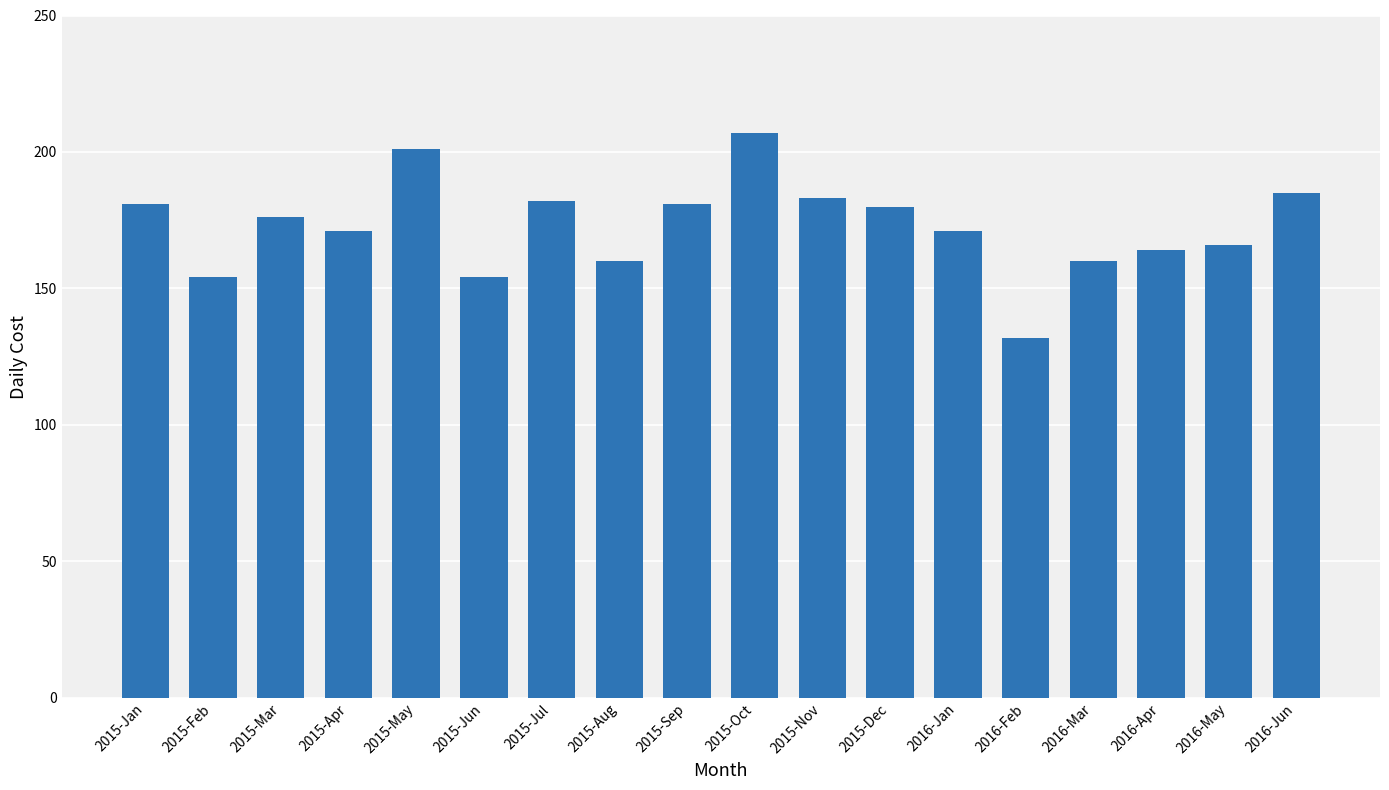

Reading left to right, what are all the values shown in this chart?

181	154	176	171	201	154	182	160	181	207	183	180	171	132	160	164	166	185